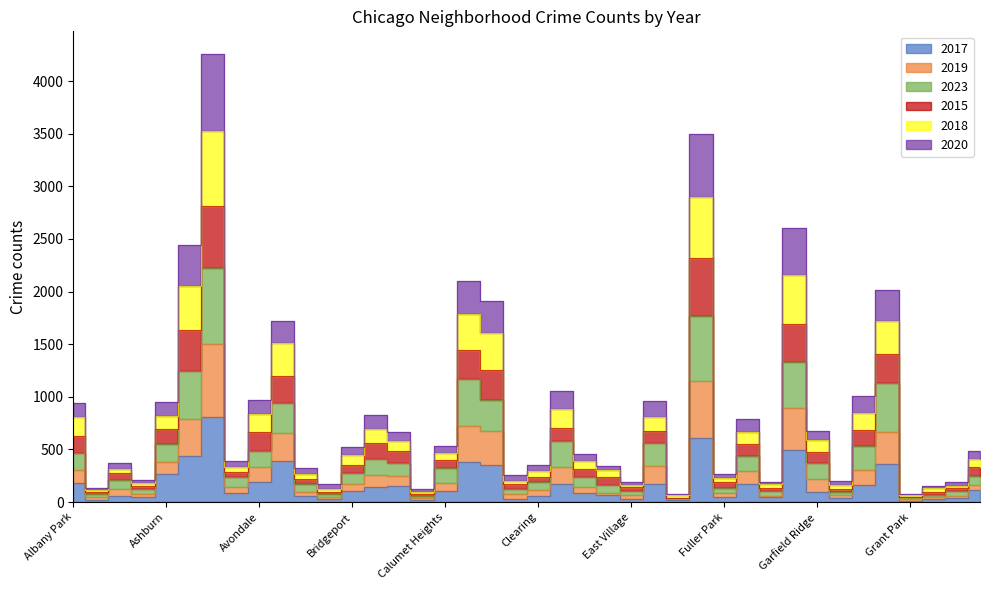

What is the greatest value displayed?

4259